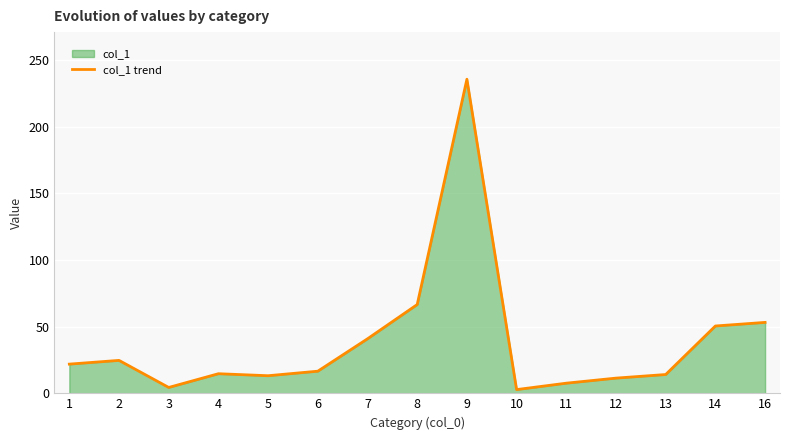

Read the value at 8.

66.6